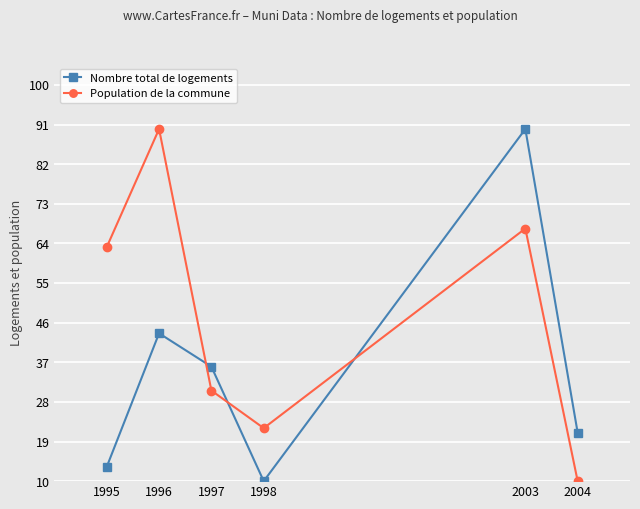

How many data points does each series have?

6